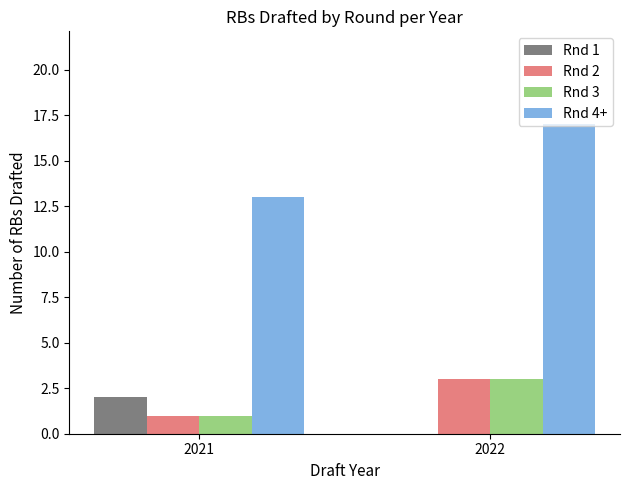

How many categories are shown in the chart?

2